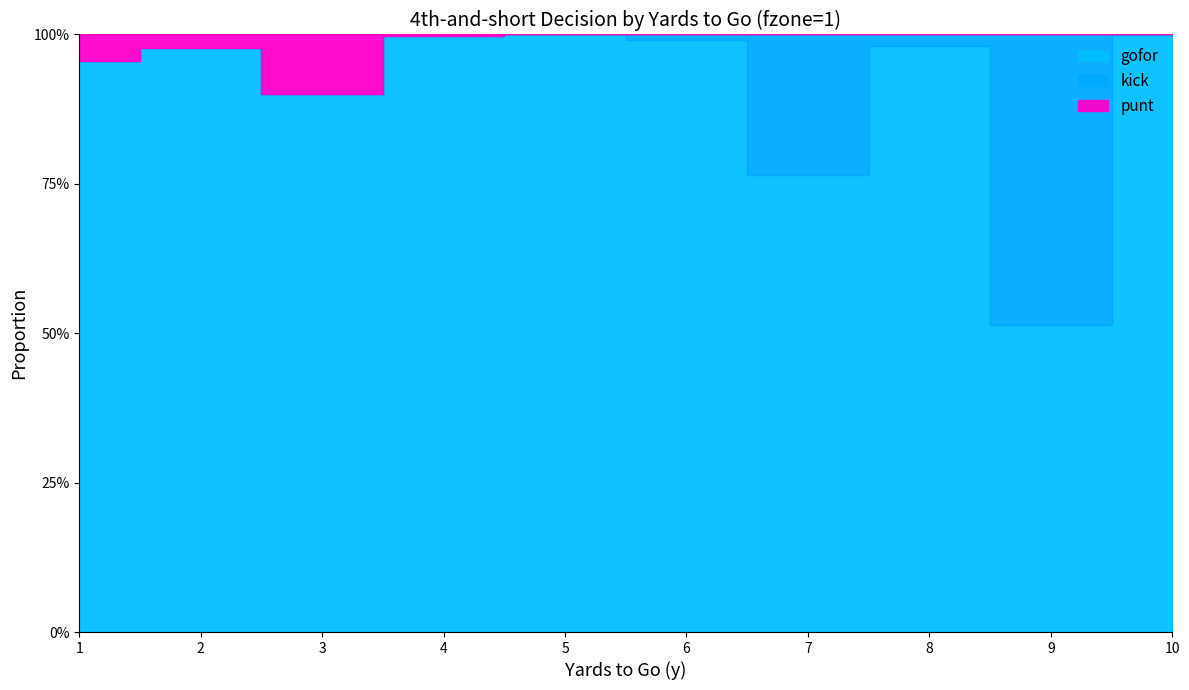

Does the chart display data point markers on the line(s)?

No